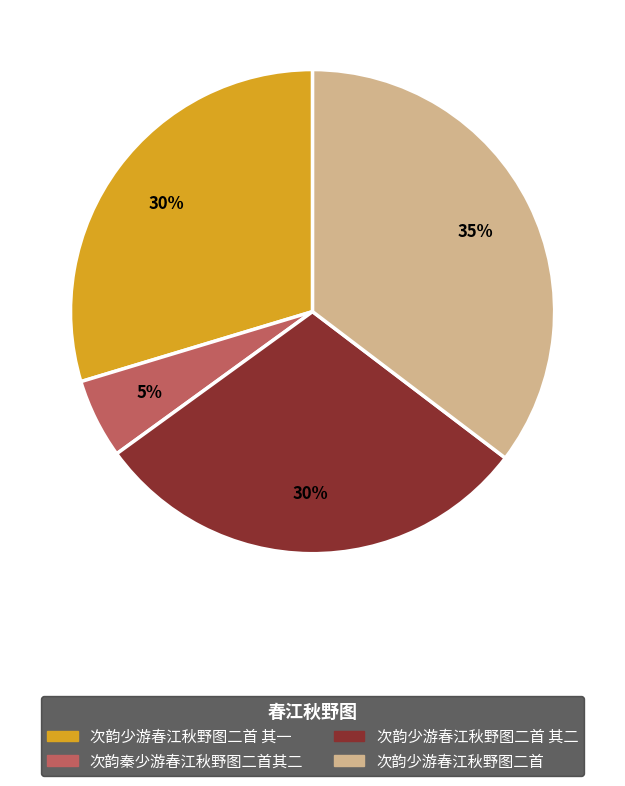

Does any single category account for the majority?

No